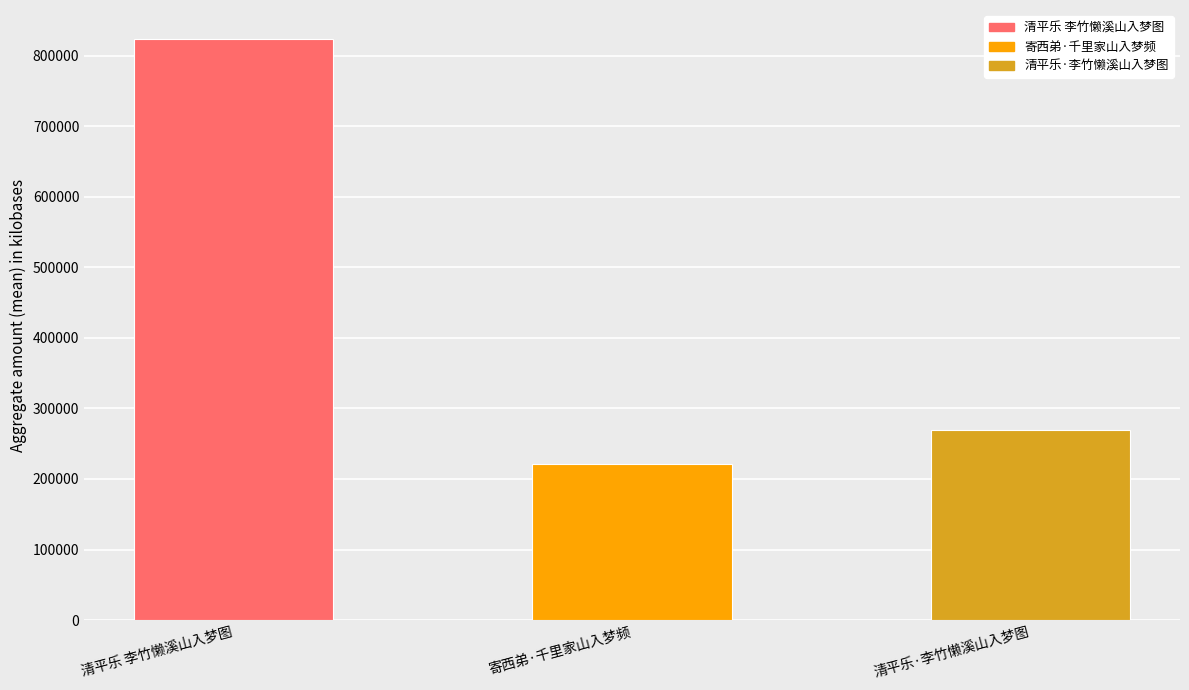

Count the number of categories in the chart.

3